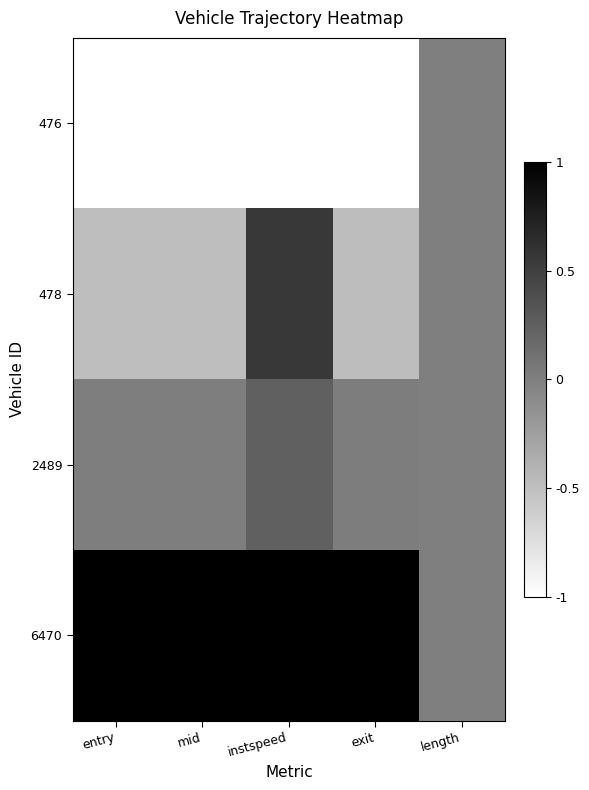

Reading left to right, extract all data points from this chart.

476: entry=-1.0	mid=-1.0	instspeed=-1.0	exit=-1.0	length=0.0
478: entry=-0.5	mid=-0.5	instspeed=0.6	exit=-0.5	length=0.0
2489: entry=0.0	mid=0.0	instspeed=0.2	exit=0.0	length=0.0
6470: entry=1.0	mid=1.0	instspeed=1.0	exit=1.0	length=0.0